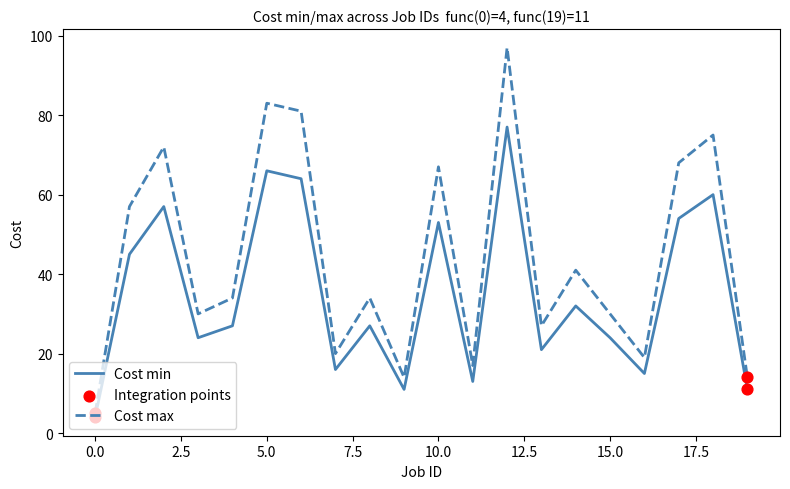

Which series has the widest spread of values?

Cost max